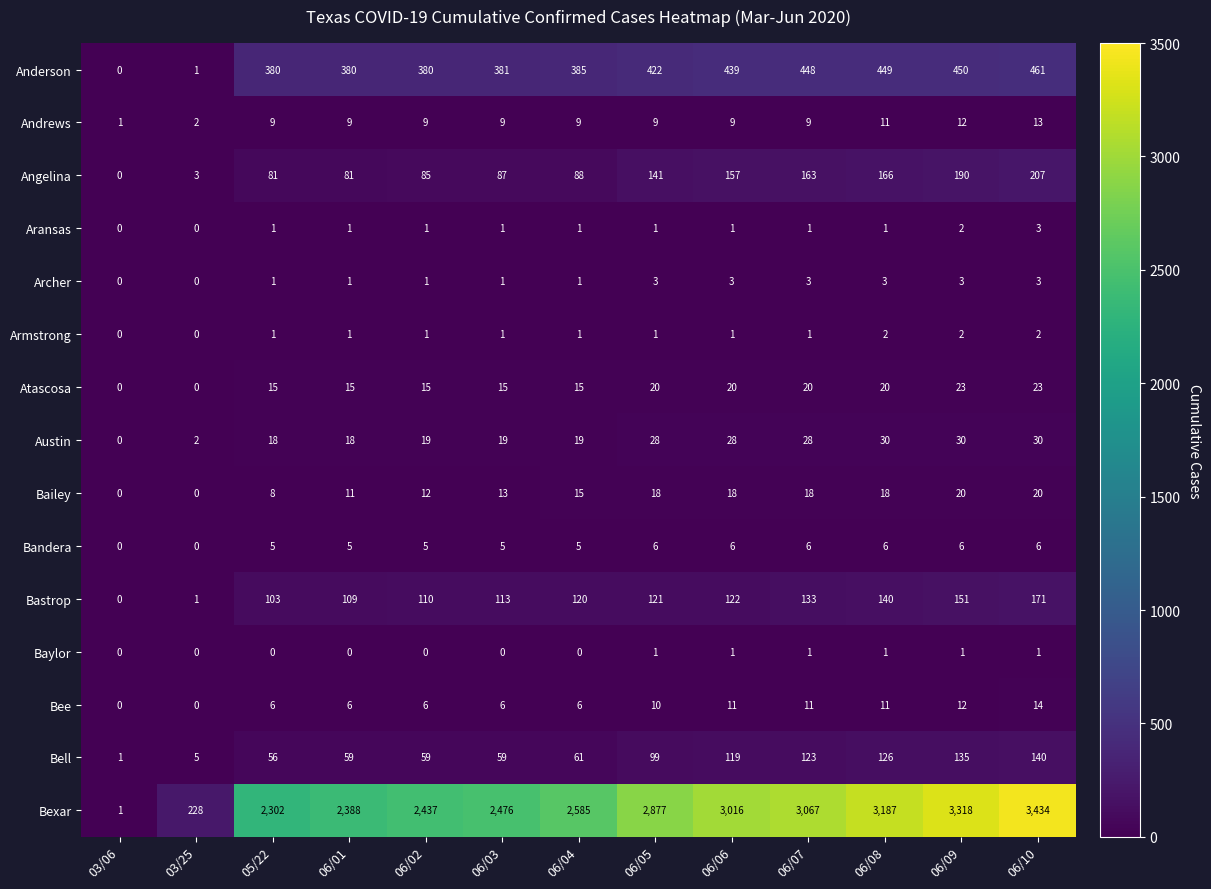

True or false: Atascosa has a value of 10 at 06/01.

False